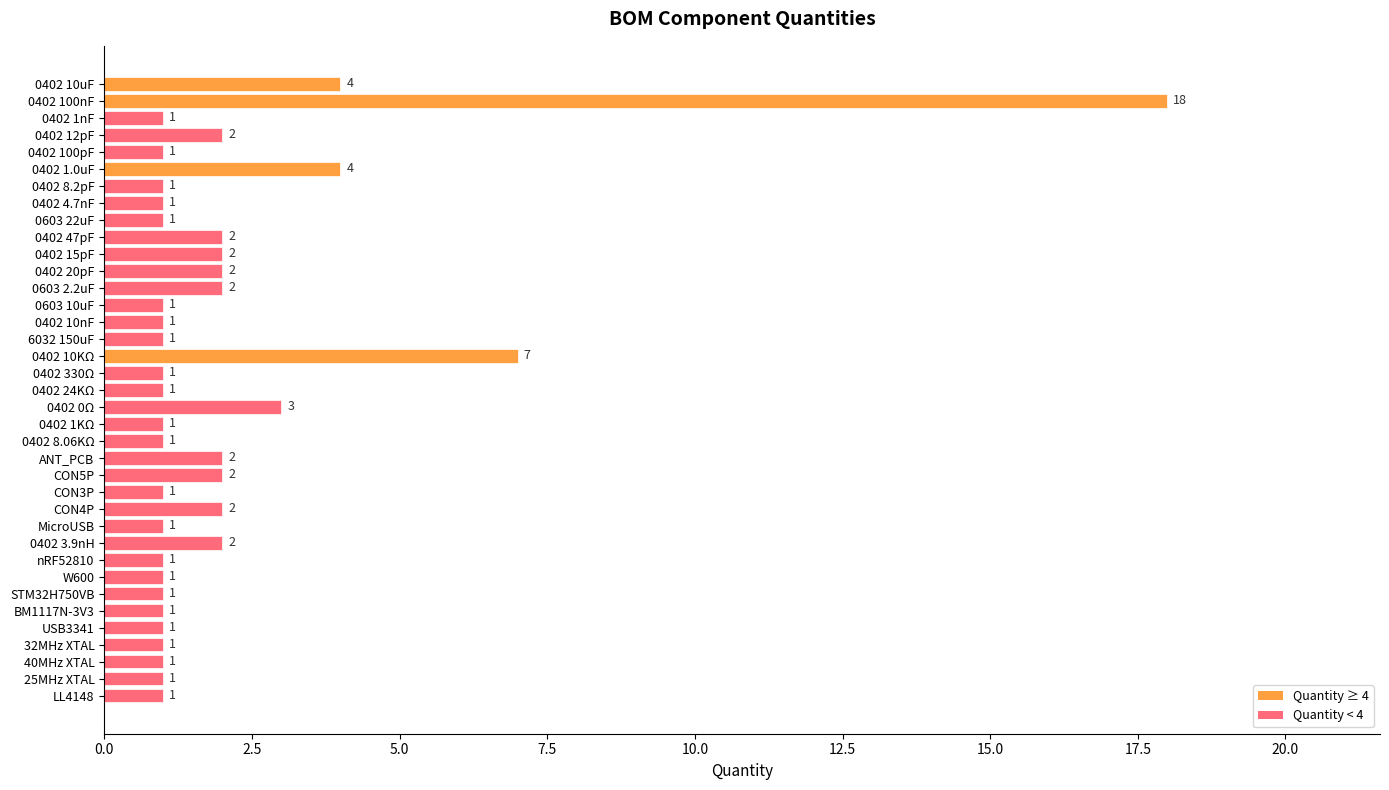

What is the change in value from 0402 10uF to 0402 1nF?

-3